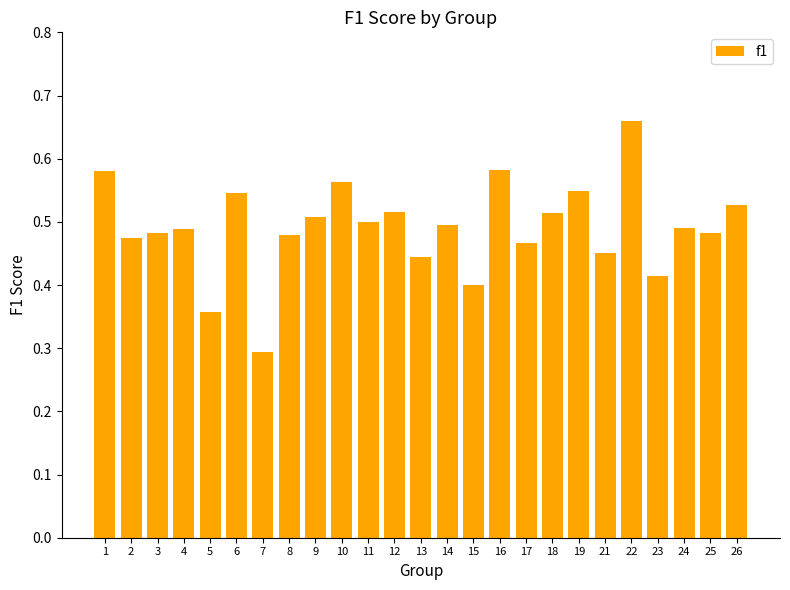

True or false: the data shows 0.5 at 25.

True